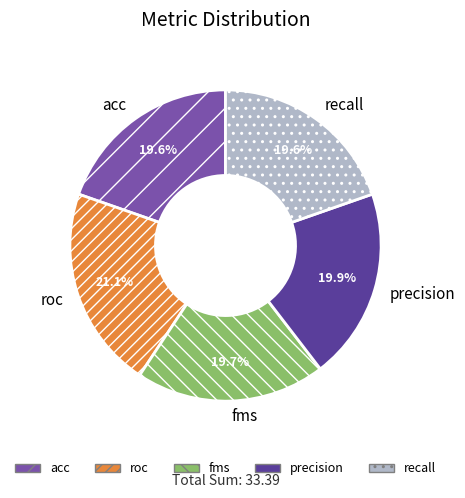

To the nearest percent, what is the average slice percentage?

20%